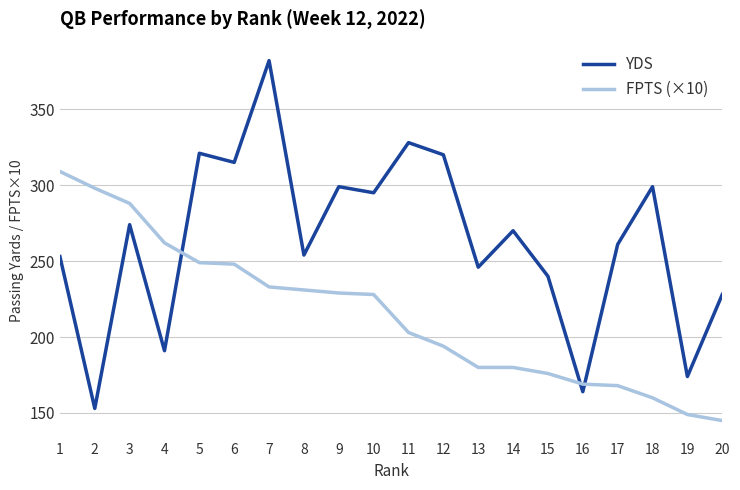

True or false: FPTS (×10) and YDS cross at least once.

True